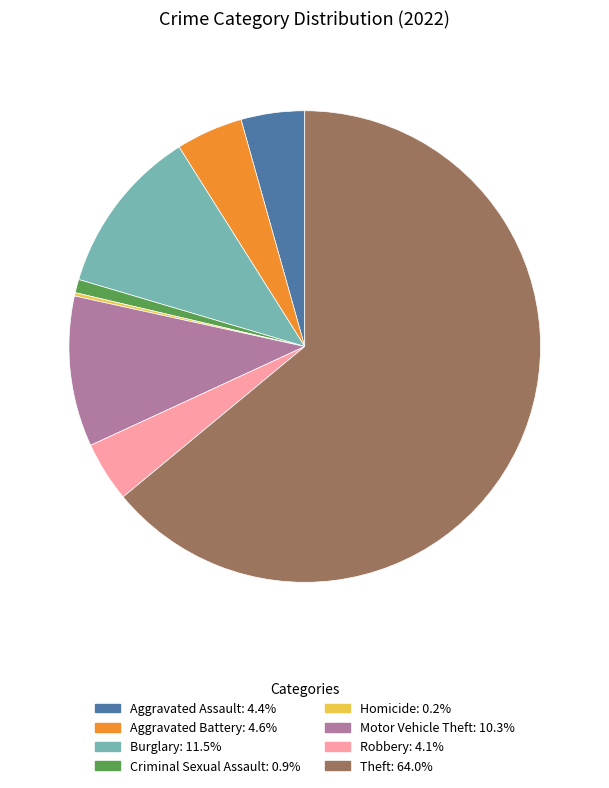

Does Theft: 64.0% account for over 50% of the chart?

Yes